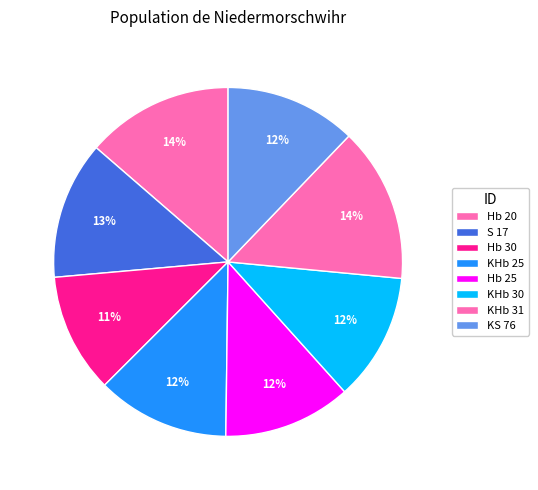

What is the change in value from Hb 25 to KHb 31?

+2.5